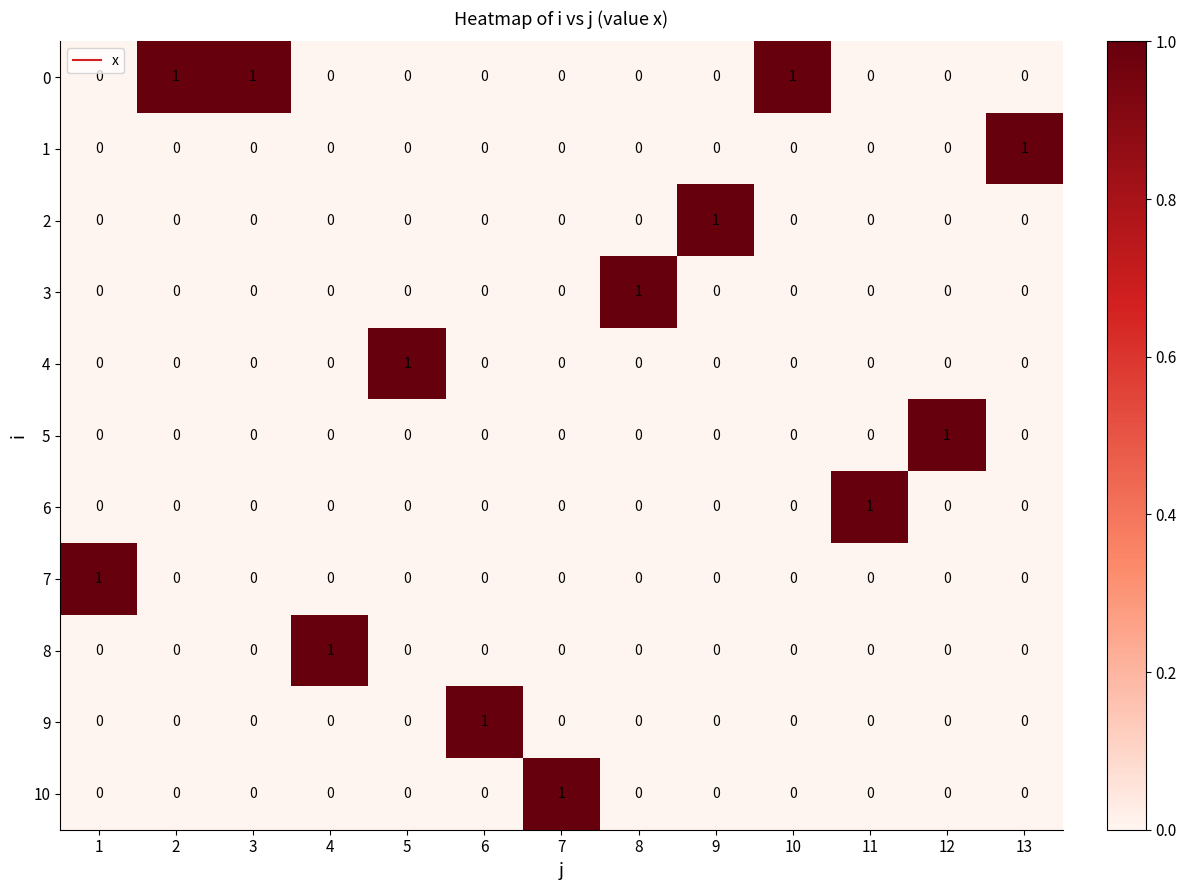

At which label does 1 reach its peak?

13